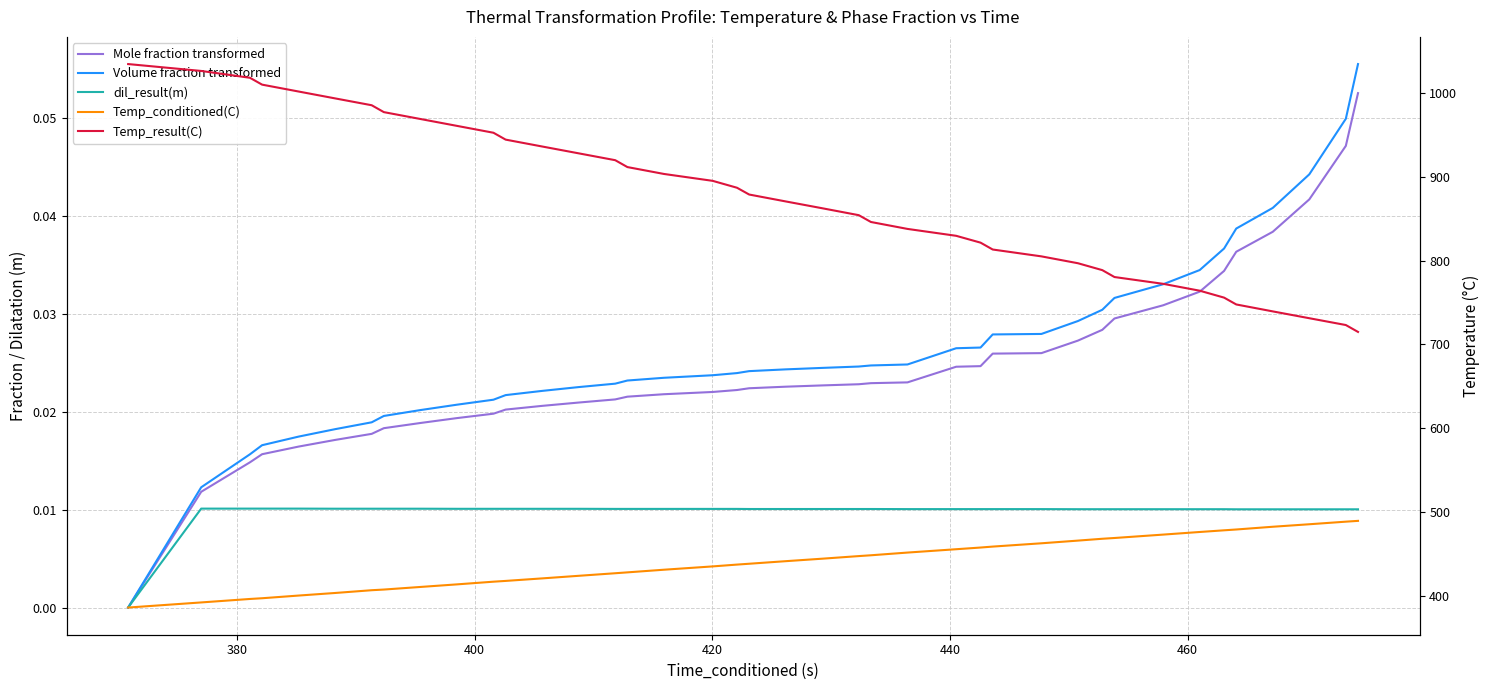

What is the value of the Temp_result(C) point at the 39th from the left?

723.1